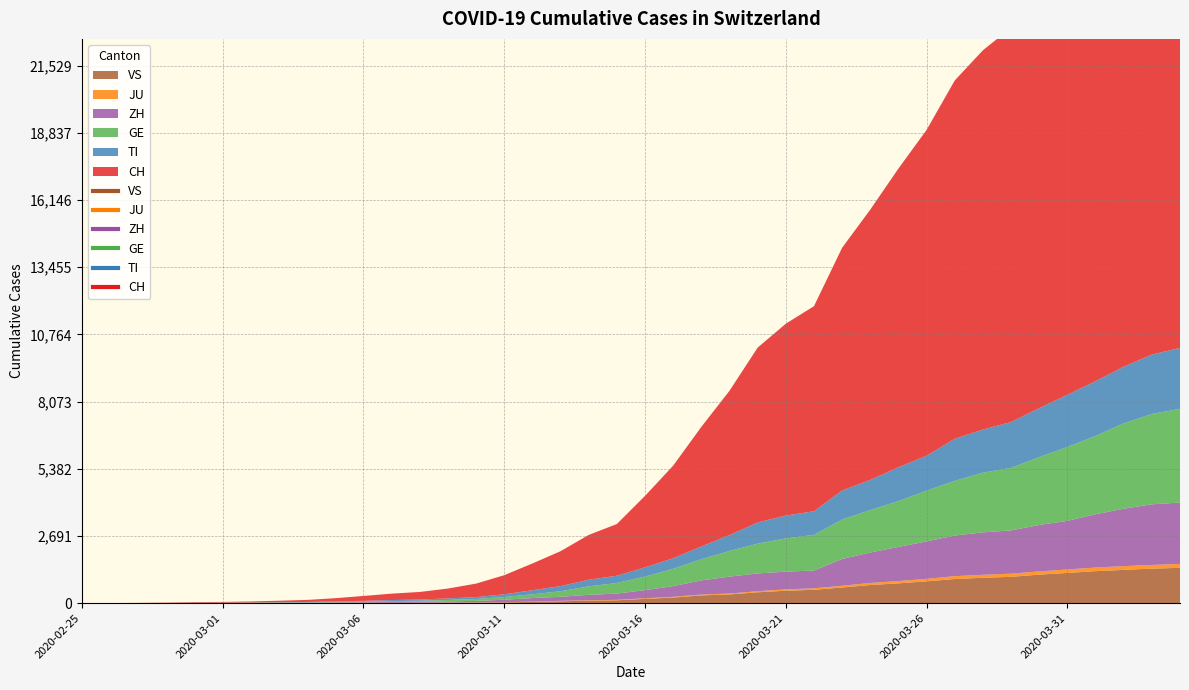

What is the difference between the second highest and second lowest values in the CH series?

20957